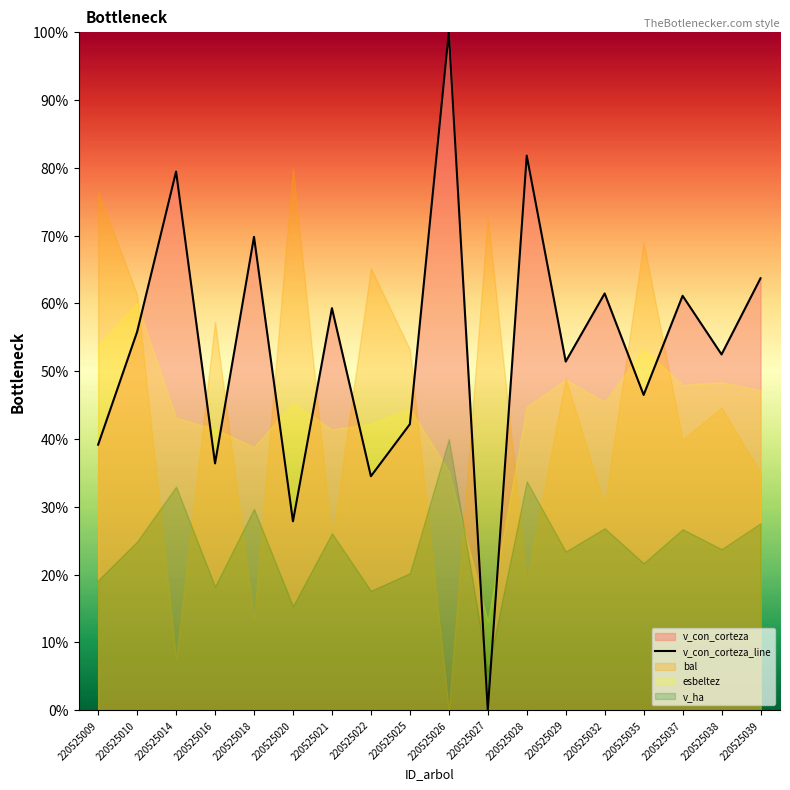

How many lines are shown in the chart?

1